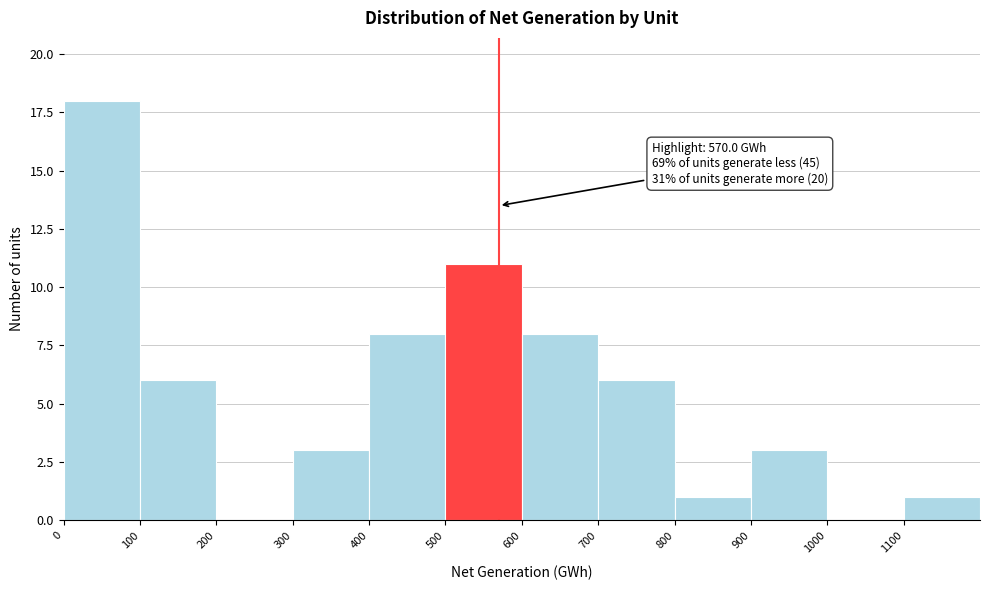

Which range on the x-axis has the tallest bar?

0 to 100